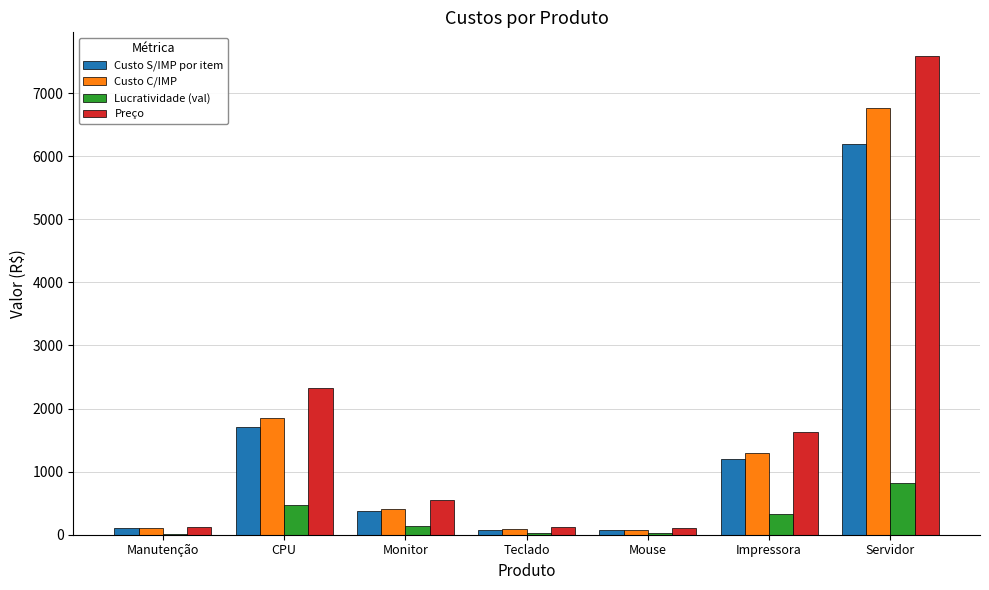

At which category is the sum across all series the highest?

Servidor